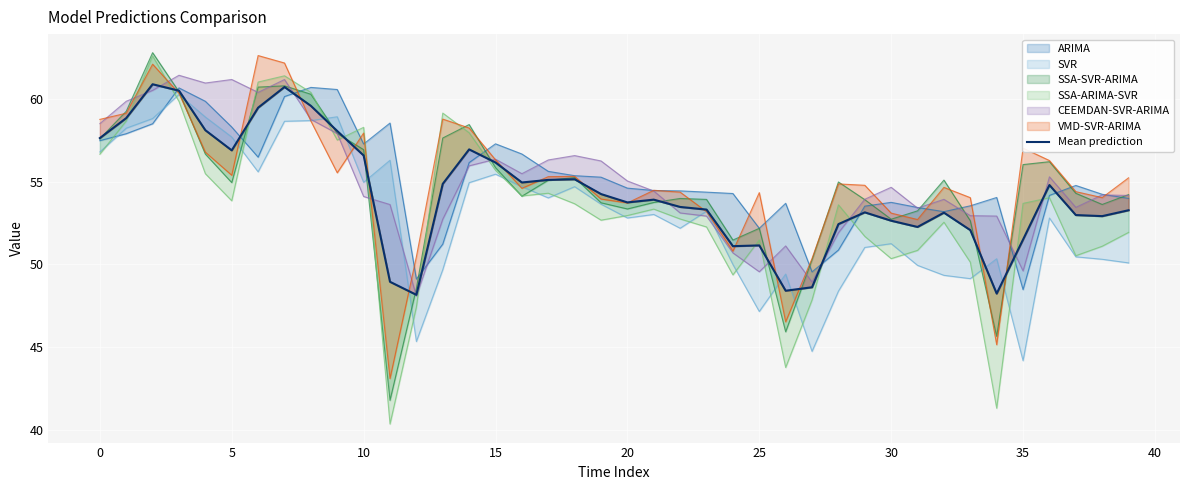

How many lines are shown in the chart?

1